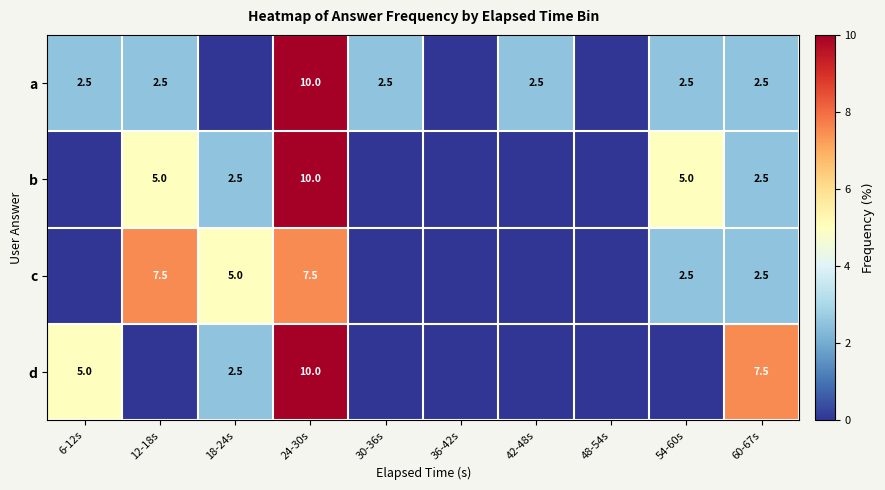

What is the difference between the a values at 24-30s and 60-67s?

7.5